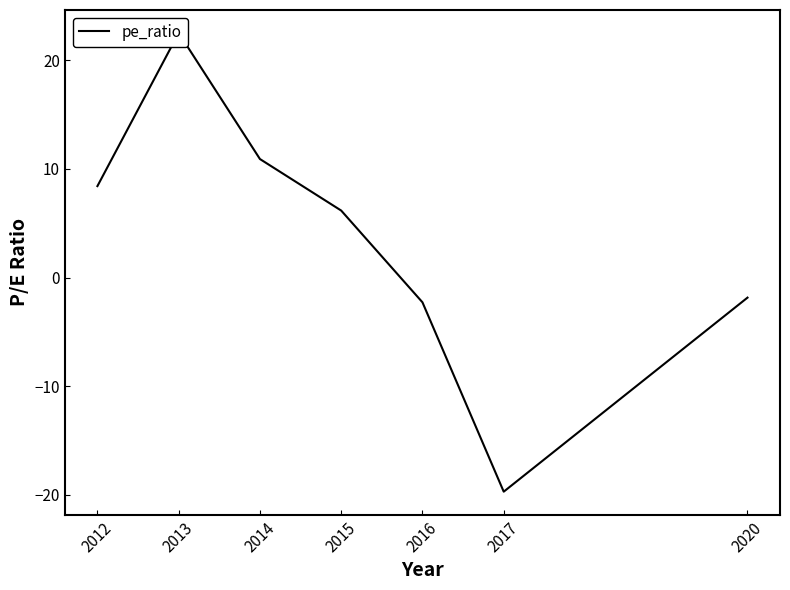

The value at 2020 is -2.7. True or false?

False